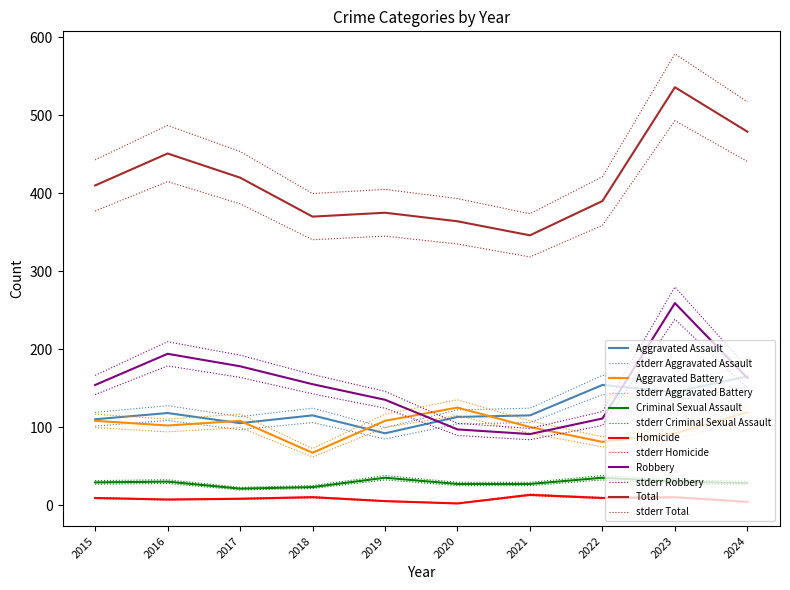

Which series changed the most between 2015 and 2023?

Total